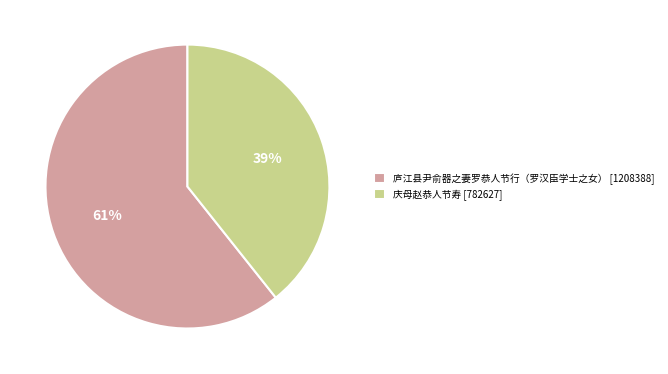

What is the majority slice?

庐江县尹俞器之妻罗恭人节行（罗汉臣学士之女）